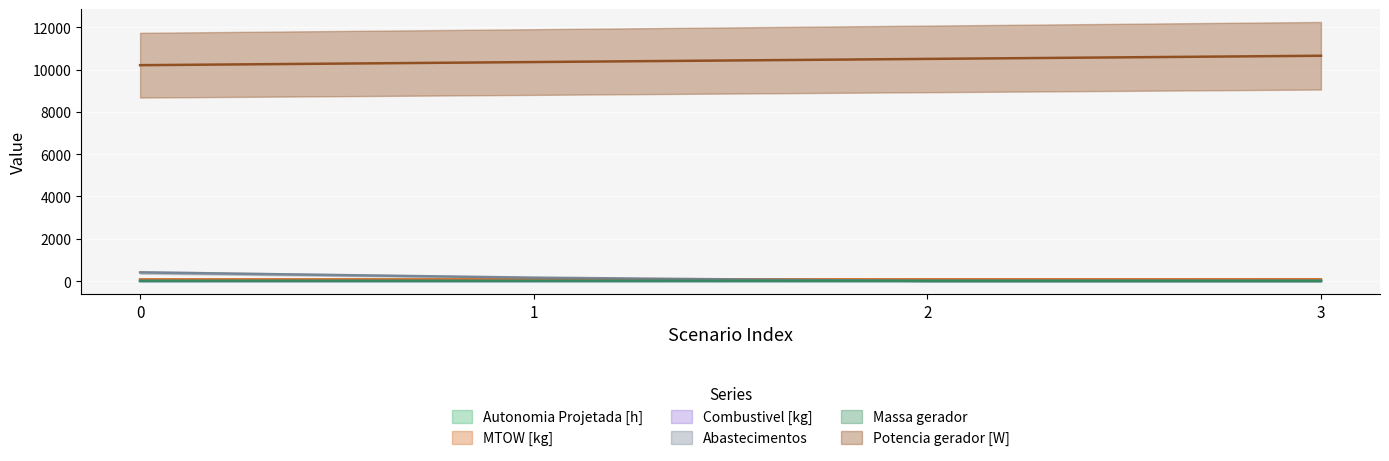

Which has a higher value, 0 or 2?

2